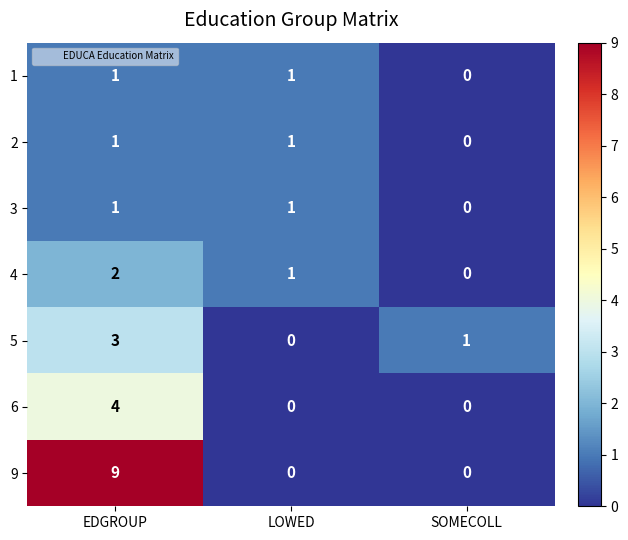

Which series has the largest total across all categories?

9